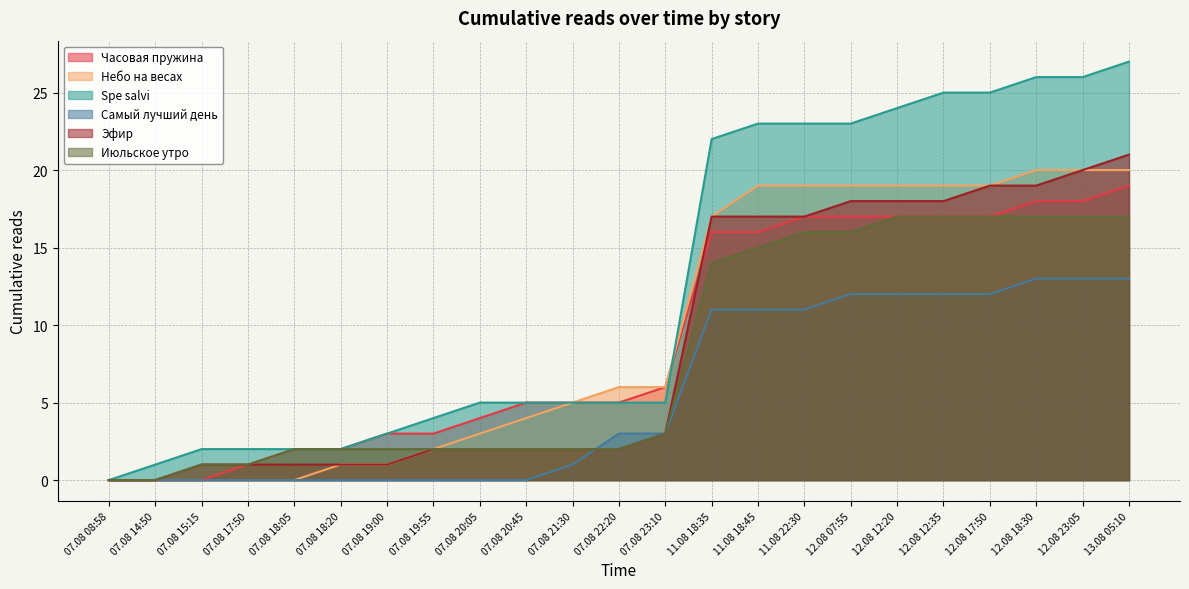

True or false: Небо на весах and Часовая пружина cross at least once.

False